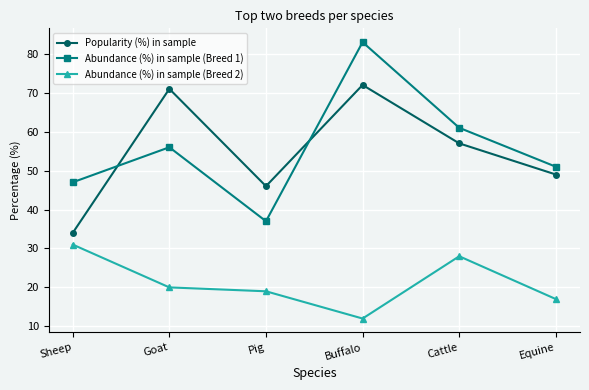

At which category does Abundance (%) in sample (Breed 2) reach its first local peak?

Cattle